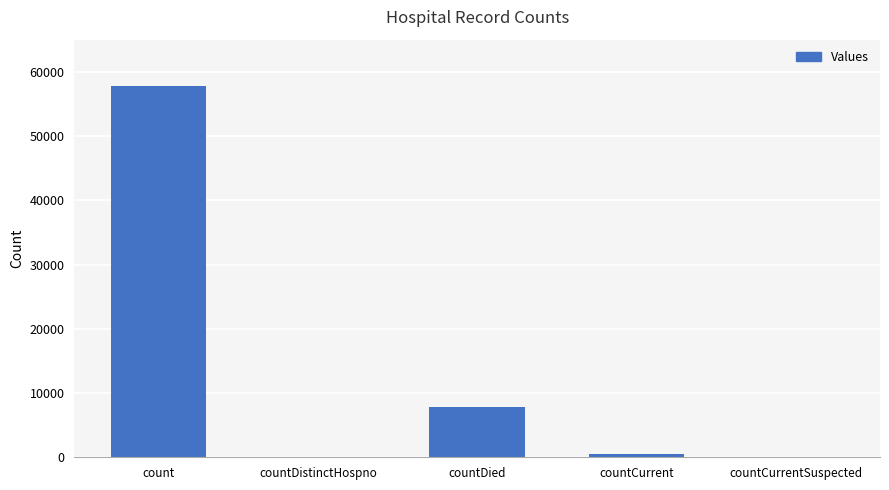

Which category has the highest value across all series?

count